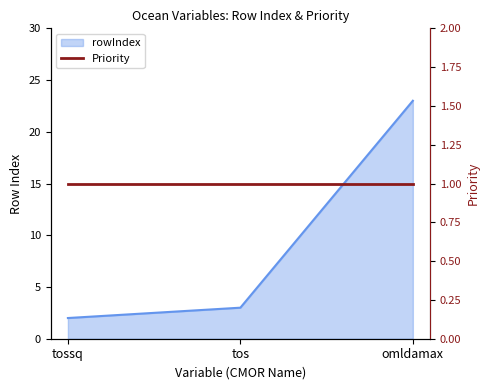

Is it true that the value at tos is 3?

True